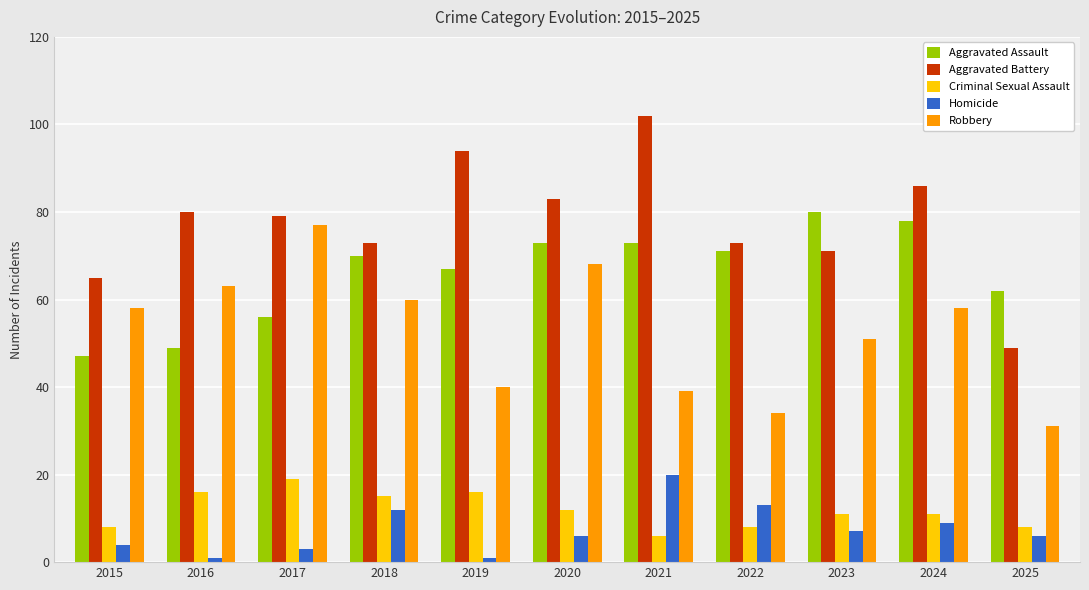

Which series has the largest range (max minus min)?

Aggravated Battery